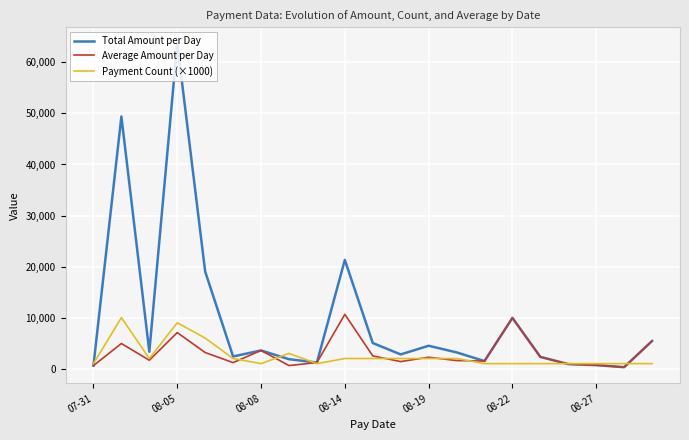

True or false: Payment Count (×1000) and Total Amount per Day intersect in this chart.

True